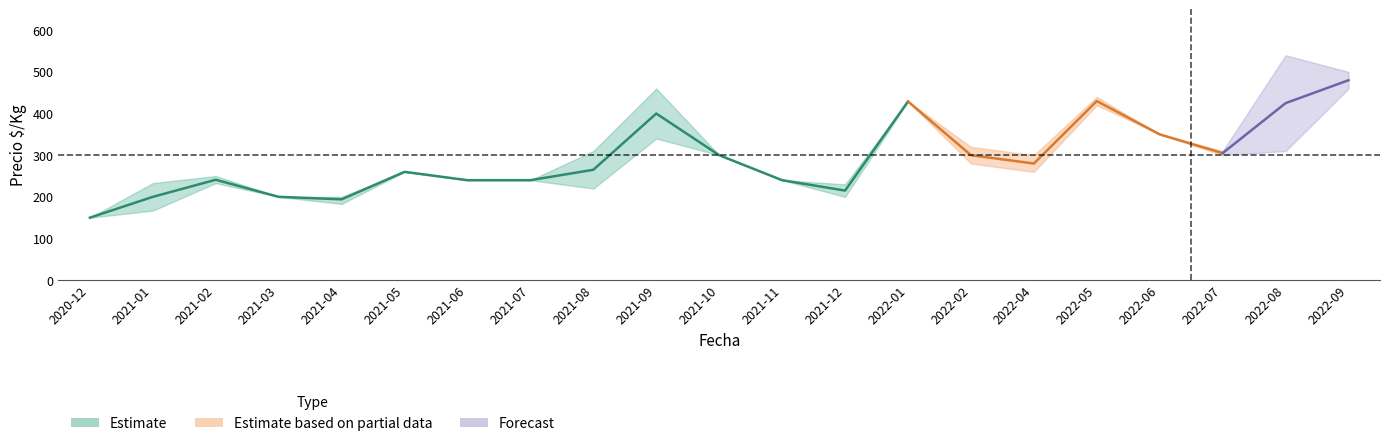

How many data points in Precio_max are less than 300?

10